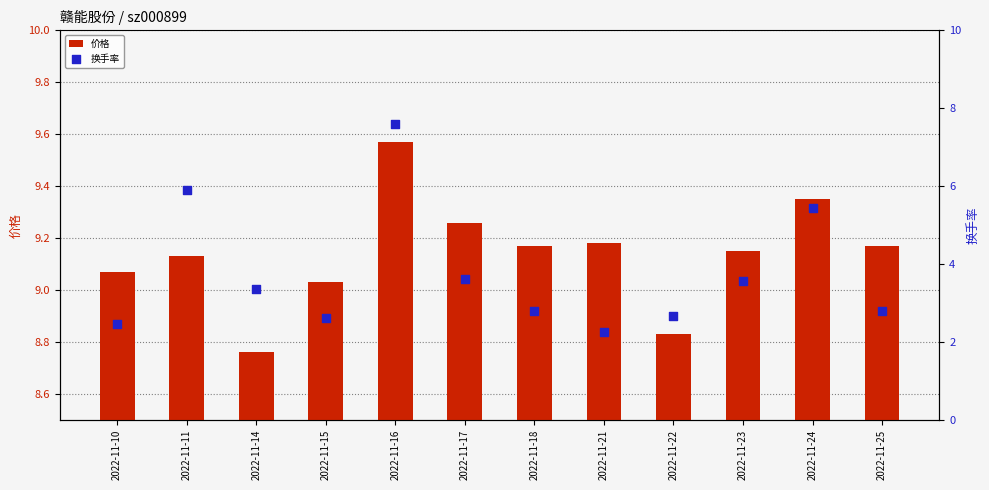

What are all the series names shown in the legend?

价格, 换手率